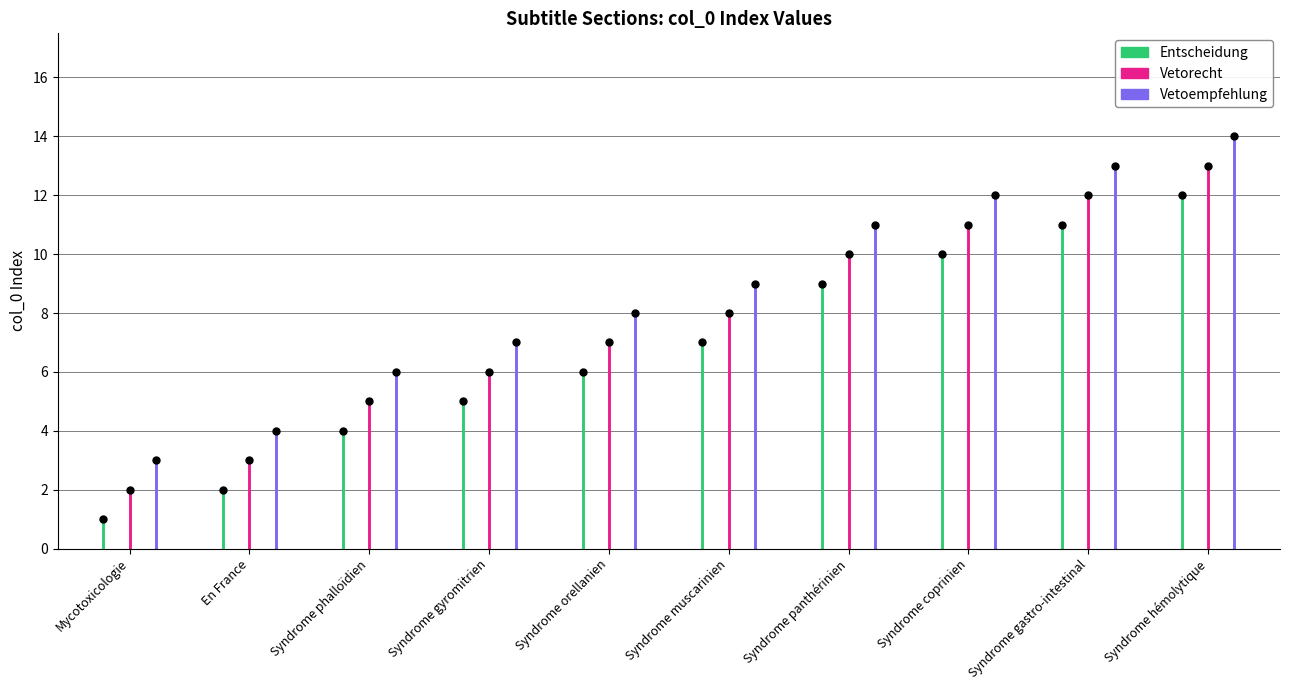

At how many categories does at least one series exceed 5?

8